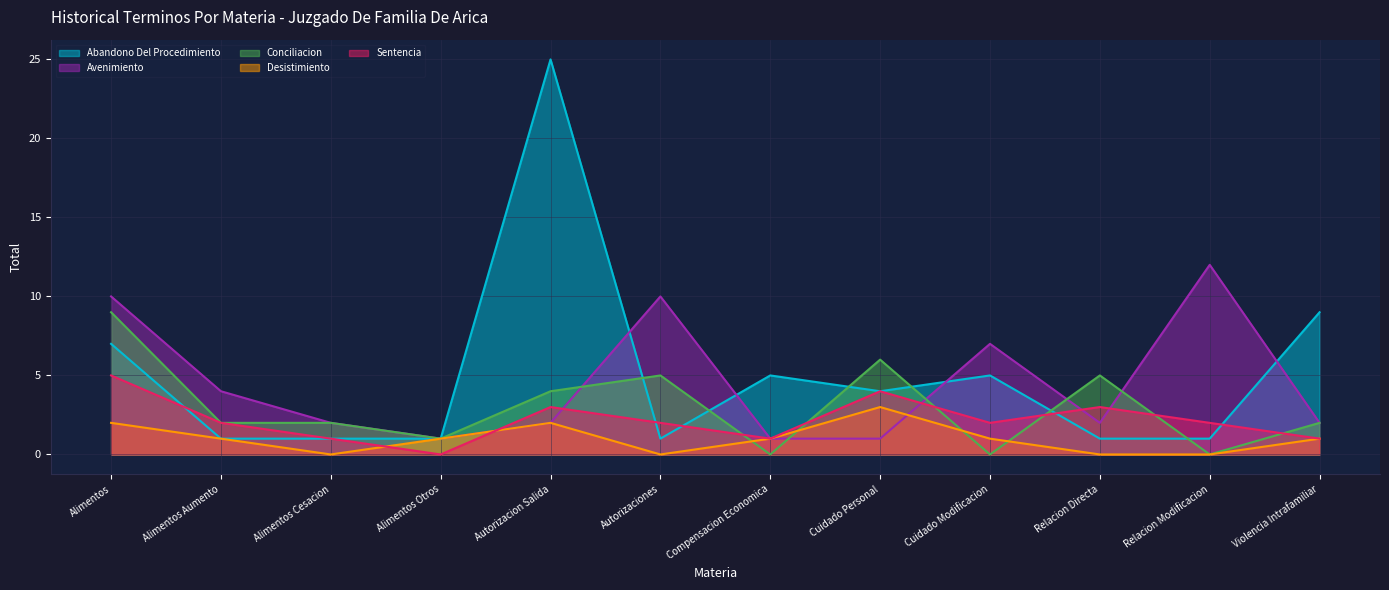

What is the label of the 1st point from the left?

Alimentos